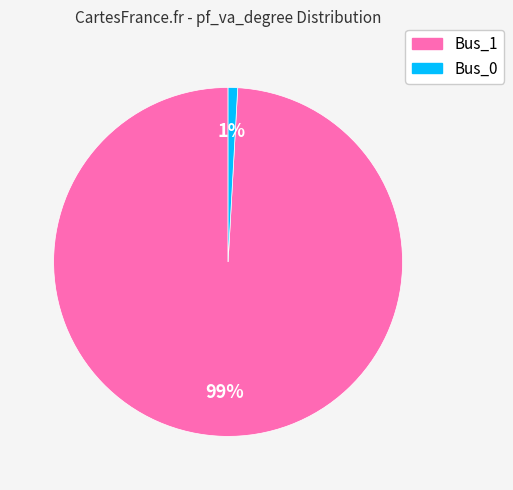

Which slice is the smallest?

Bus_0